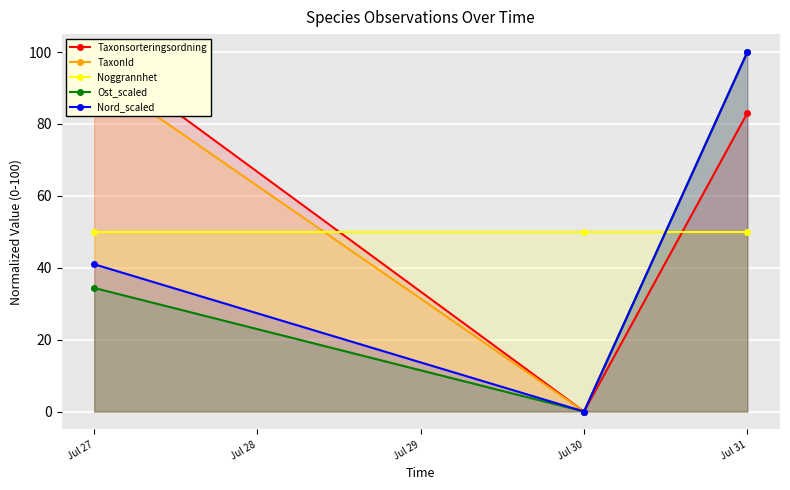

At which category does the chart reach its peak across all series?

Jul 27